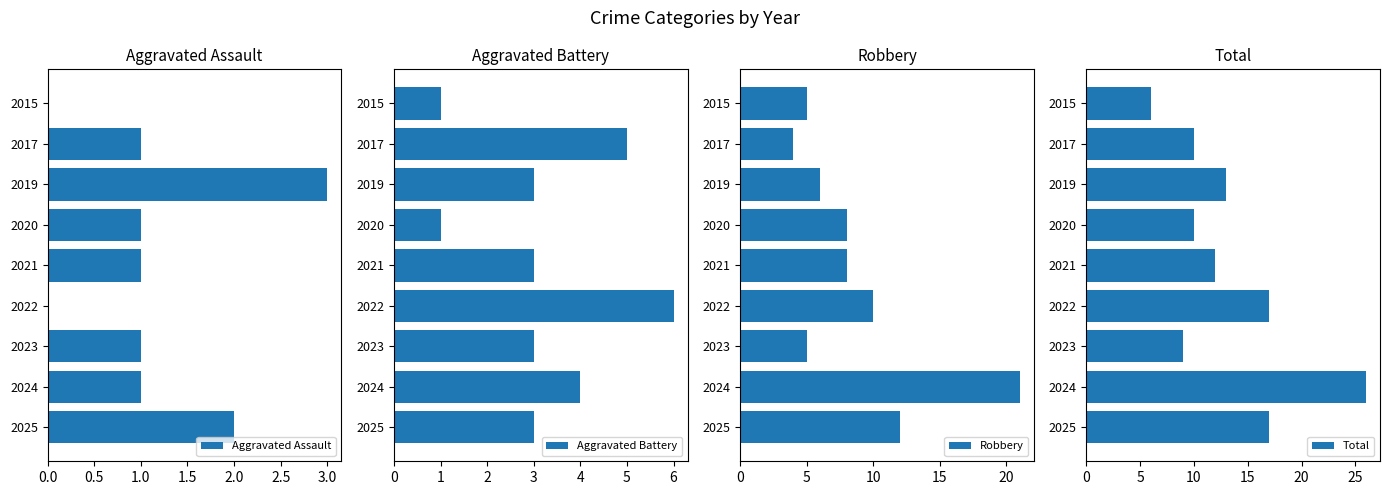

Which series has the largest range (max minus min)?

Total